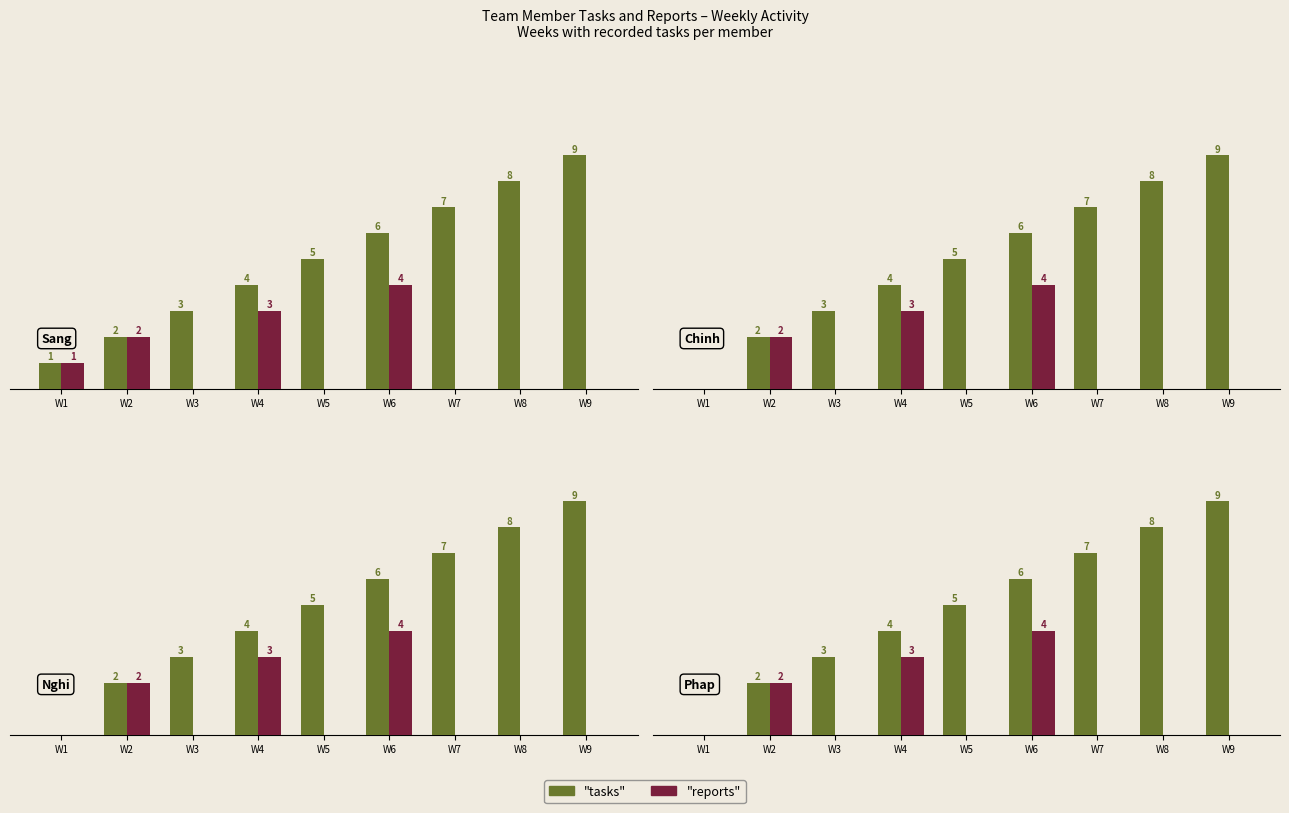

The "tasks" series shows 5 at W5. True or false?

True